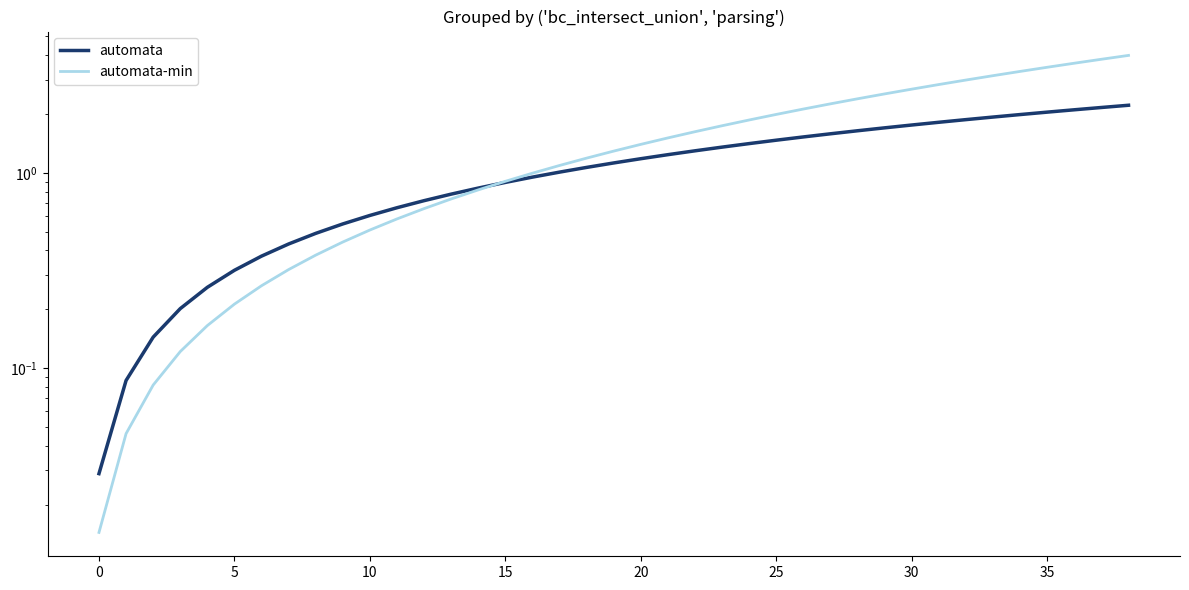

Where do automata and automata-min first cross each other?

14 and 15